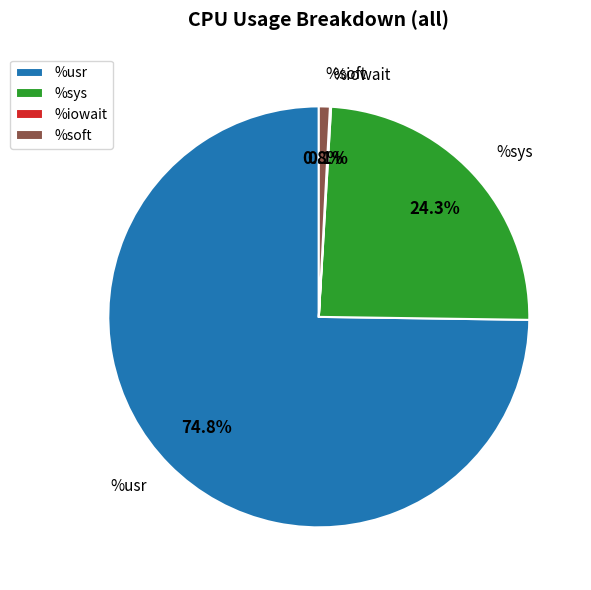

Between %sys and %soft, which is larger?

%sys